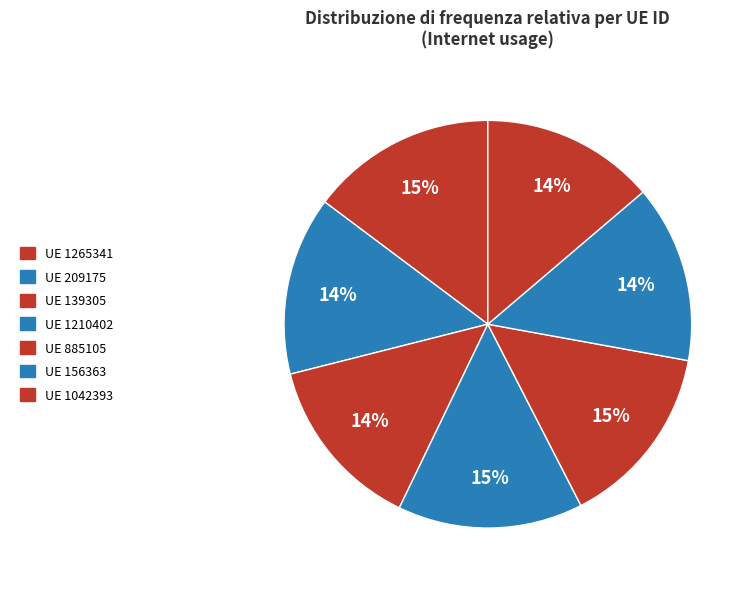

What is the largest slice in the pie chart?

1265341